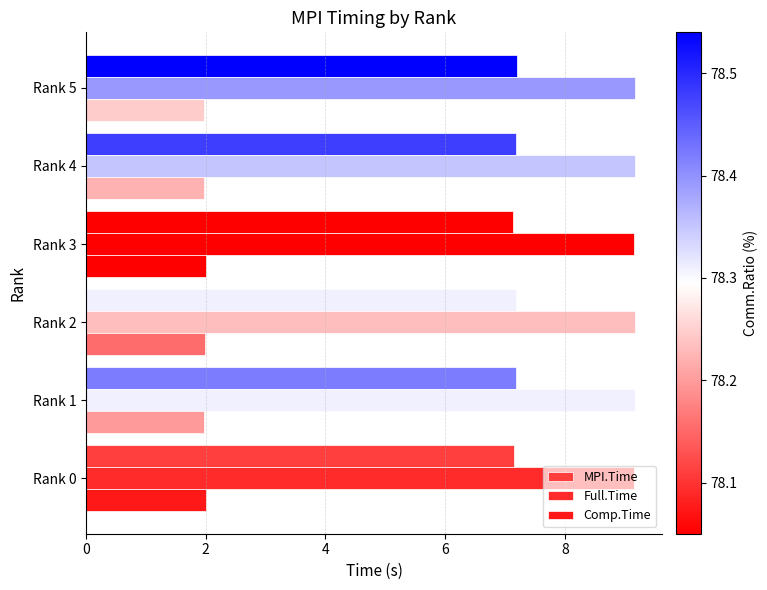

At how many categories does at least one series exceed 3?

6